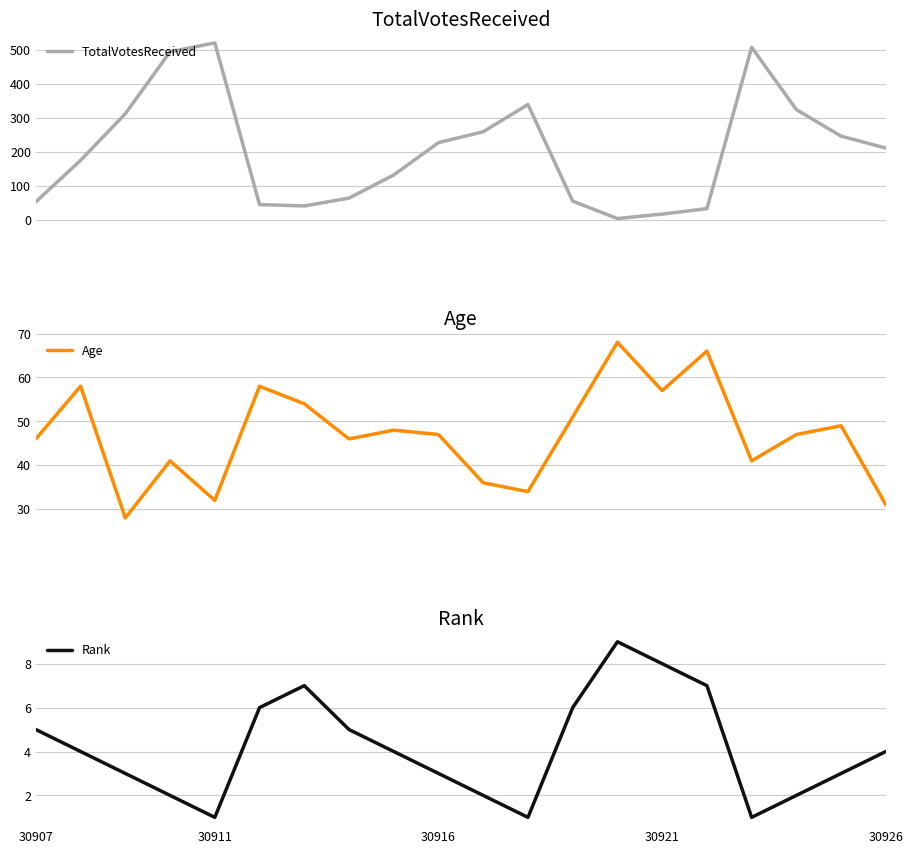

The value of Rank at 30926 is 4. True or false?

True